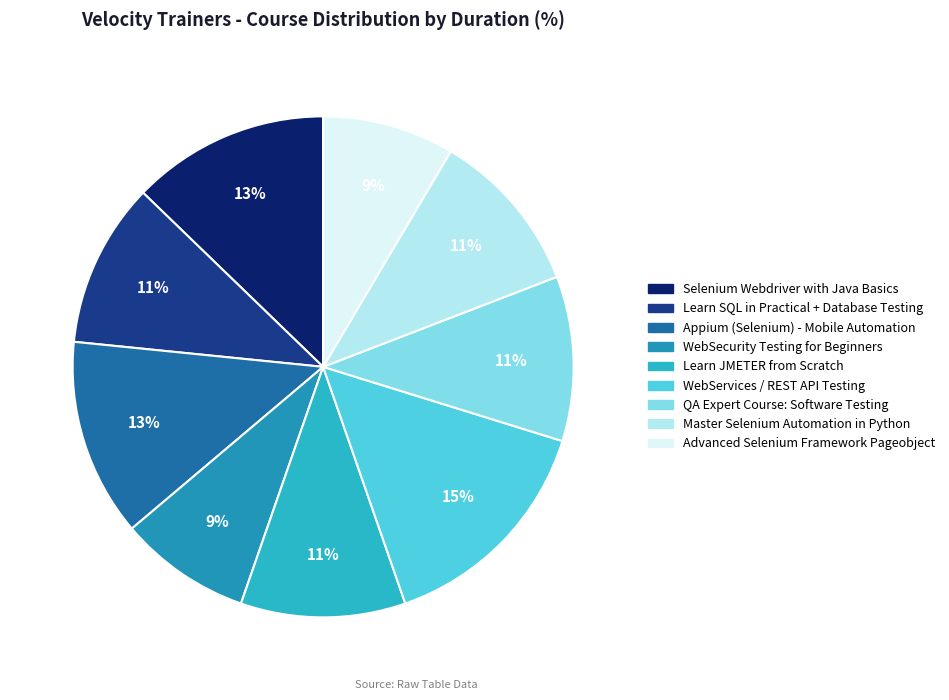

Count the number of slices in the pie.

9